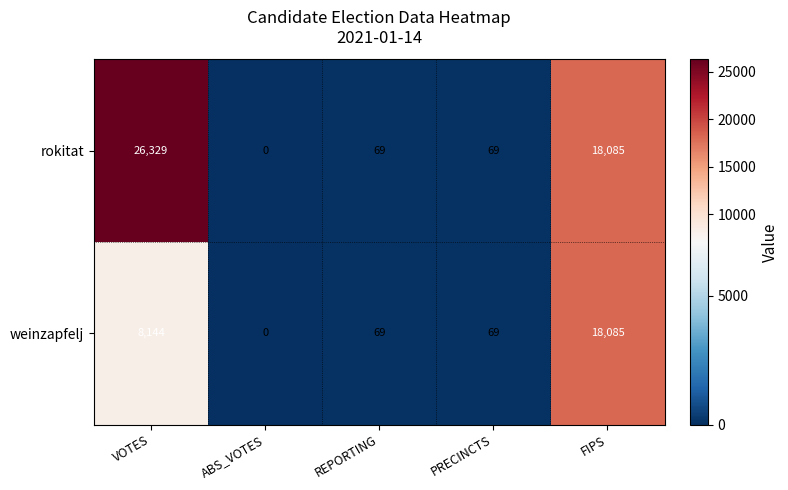

Is it true that rokitat equals 10195 at VOTES?

False